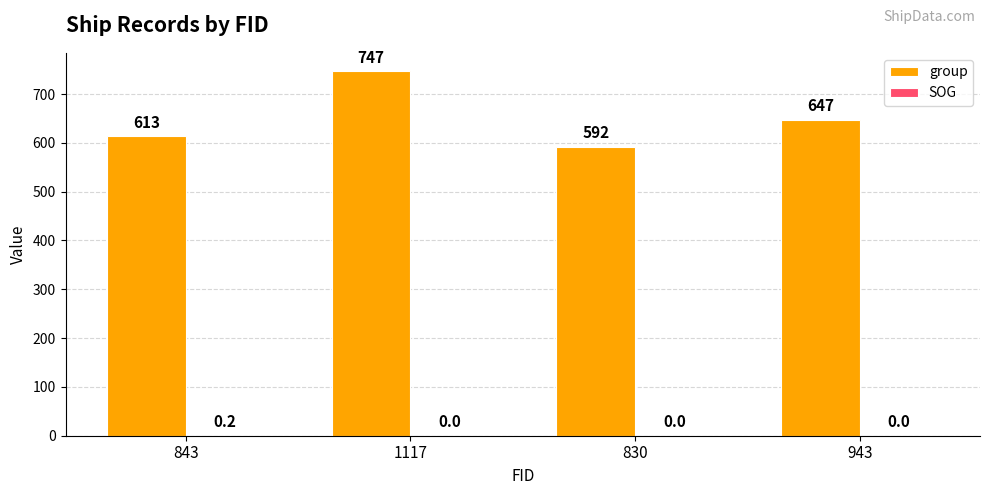

What is the sum of the group values at 943 and 830?

1239.0